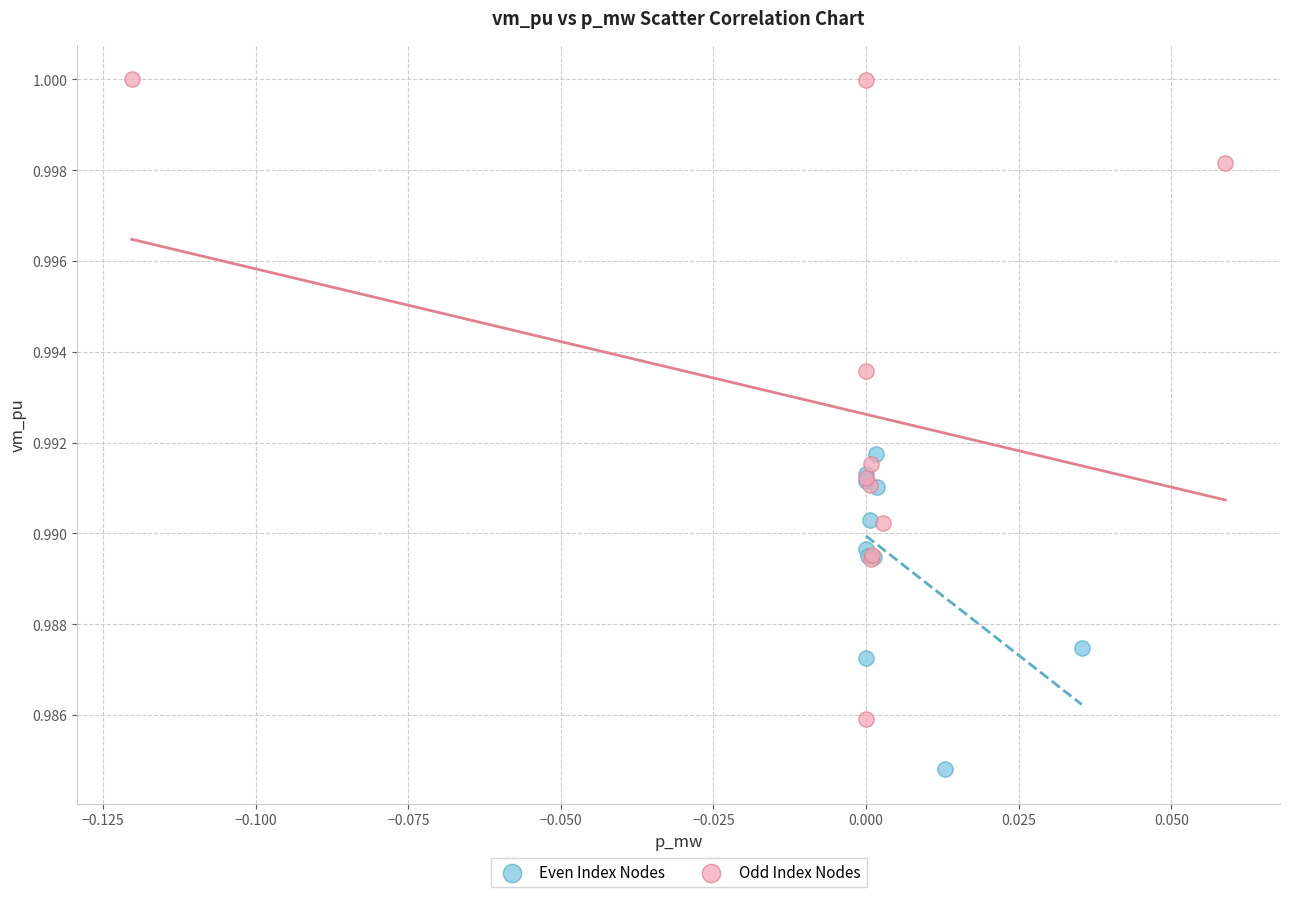

Which series contains the lowest Y value?

Even Index Nodes